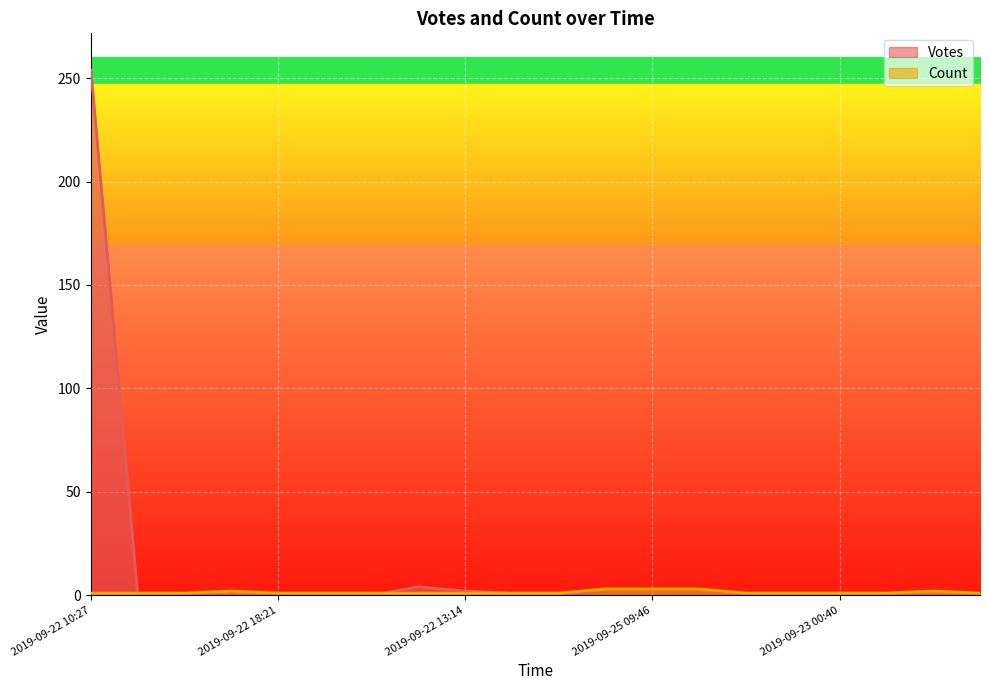

Which category has the highest value in the Count series?

2019-09-25 19:20